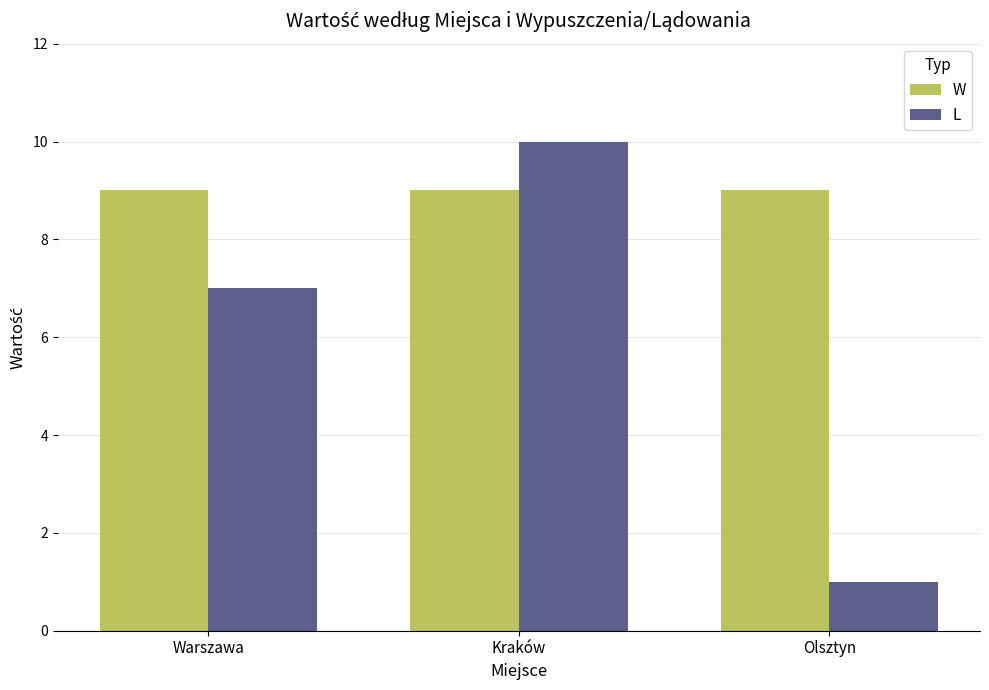

Reading left to right, transcribe all the data shown in this chart.

W: Warszawa=9	Kraków=9	Olsztyn=9
L: Warszawa=7	Kraków=10	Olsztyn=1